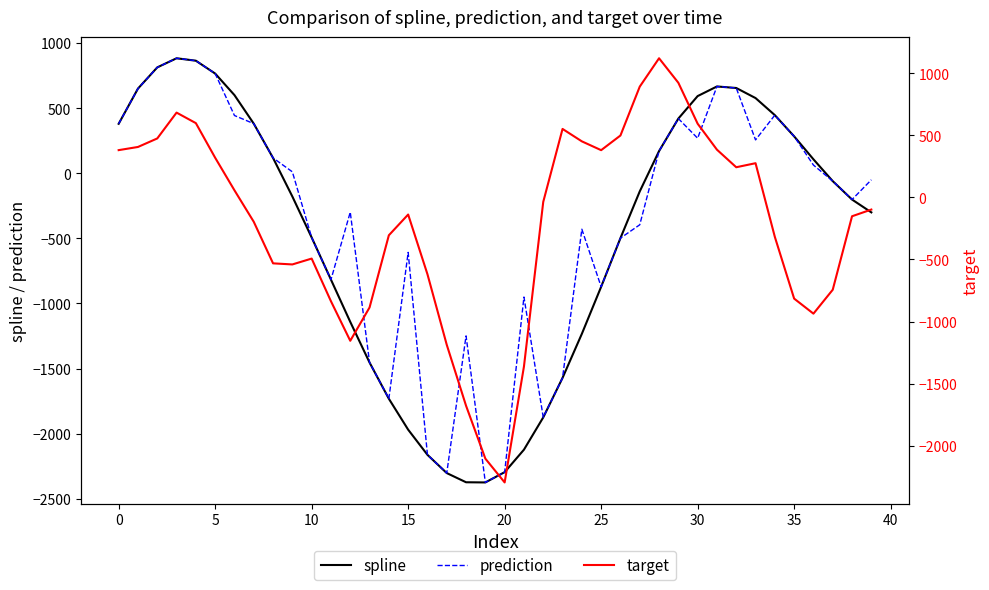

Is the value of target at 21 greater than the value of spline at 31?

No